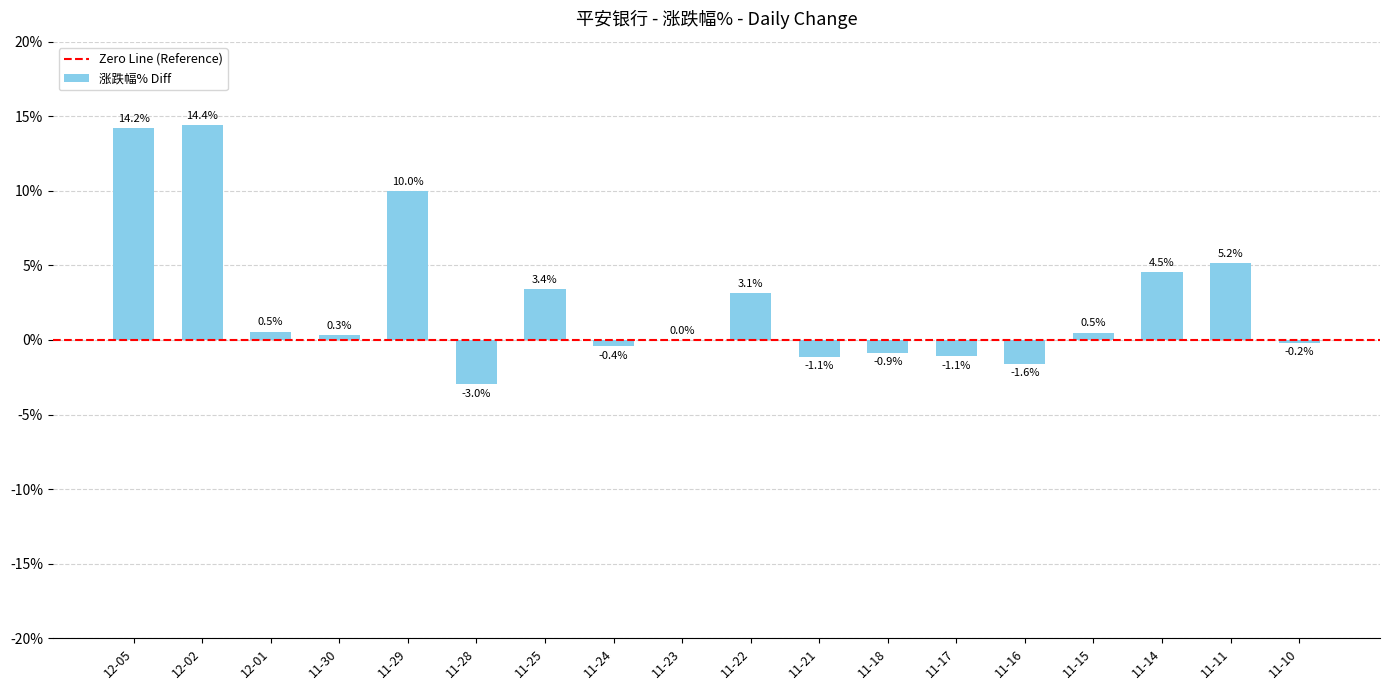

Which has a higher value, 11-29 or 11-24?

11-29